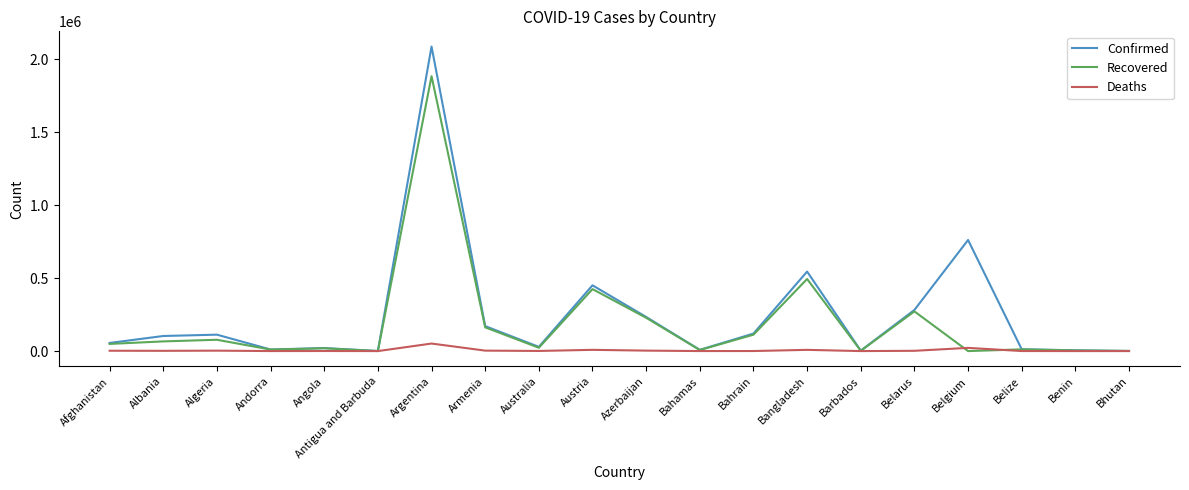

True or false: Recovered has more than 0 interior local peaks.

True